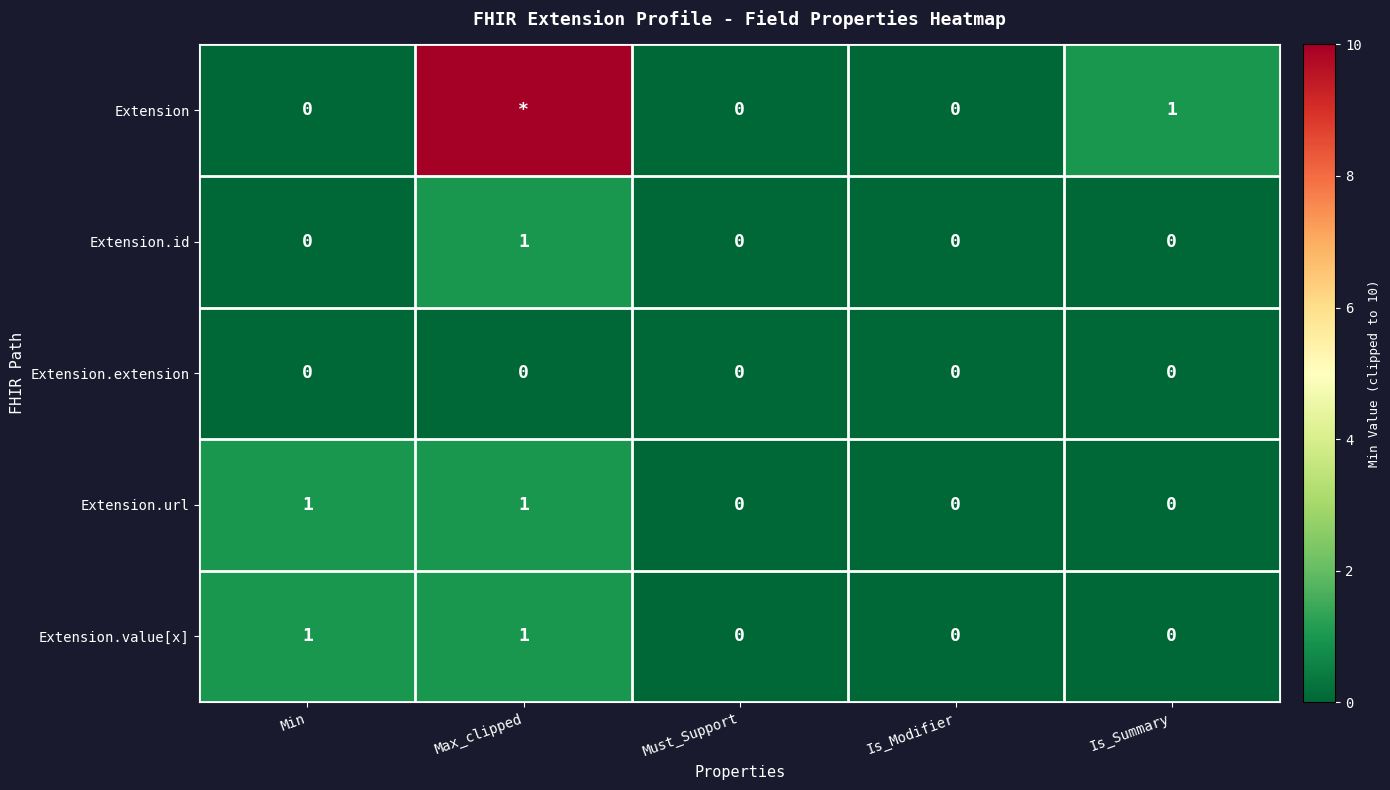

Count the Extension.id values in the range 0 to 1.

5